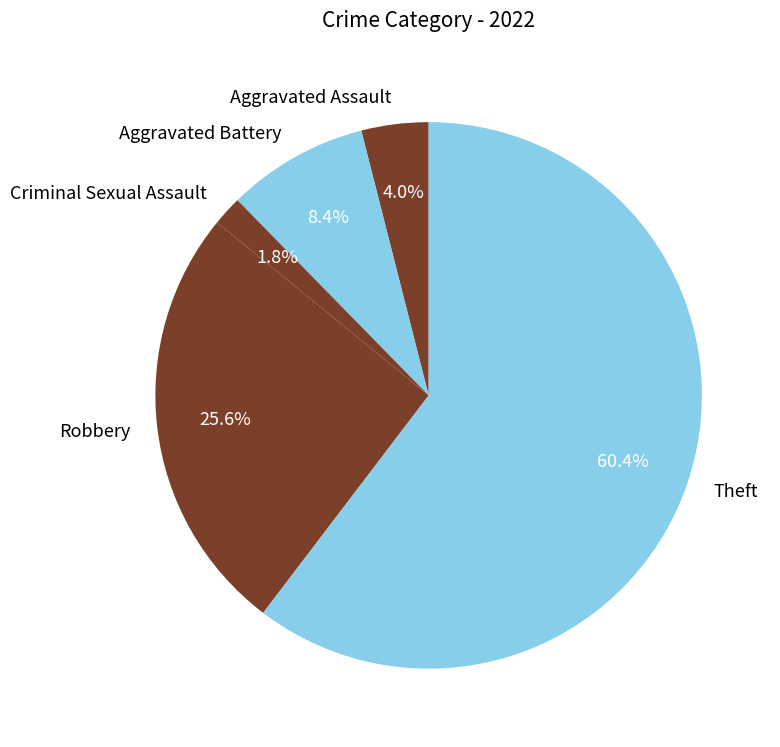

True or false: Aggravated Assault accounts for 4% of the total.

True